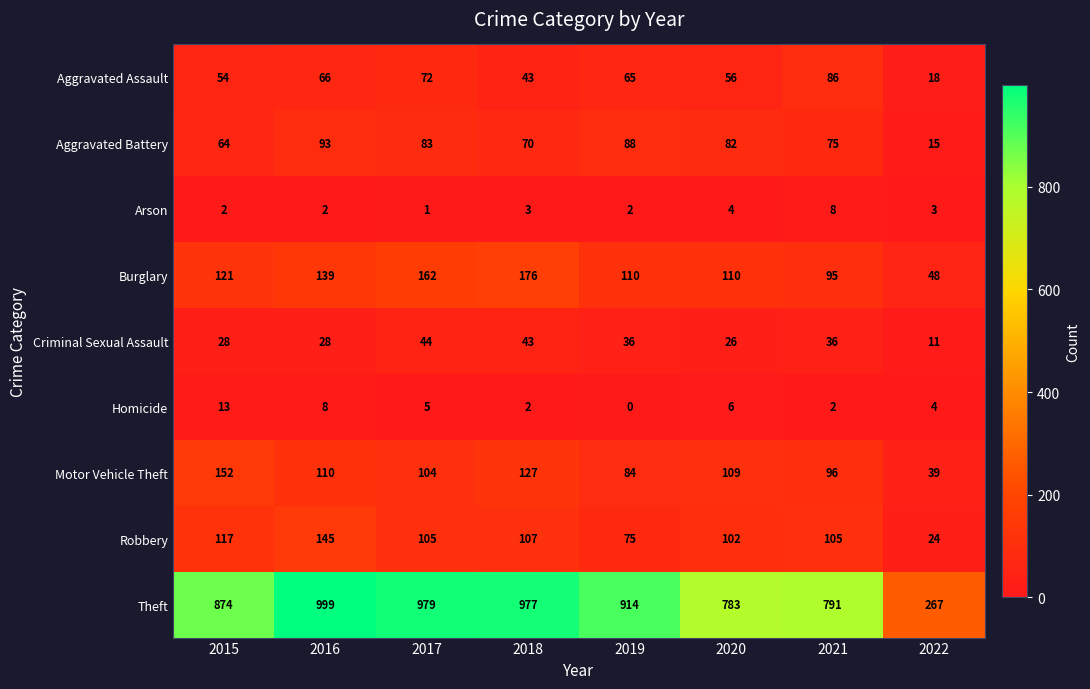

Which series has the largest total across all categories?

Theft